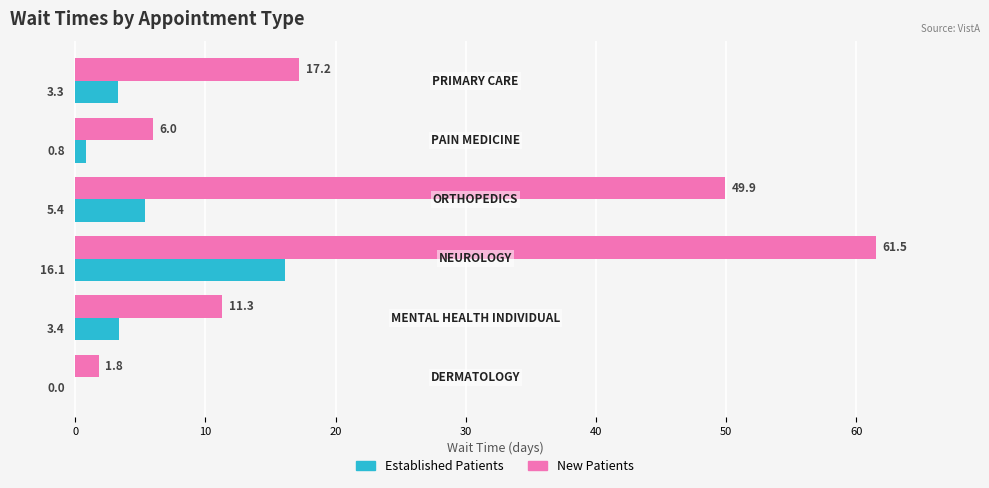

What is the sum of all Established Patients values?

29.0